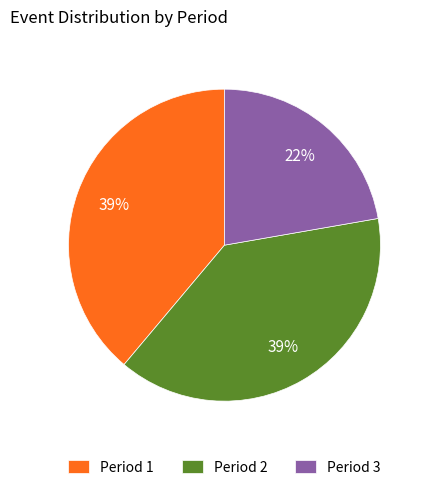

Between Period 2 and Period 3, which is larger?

Period 2